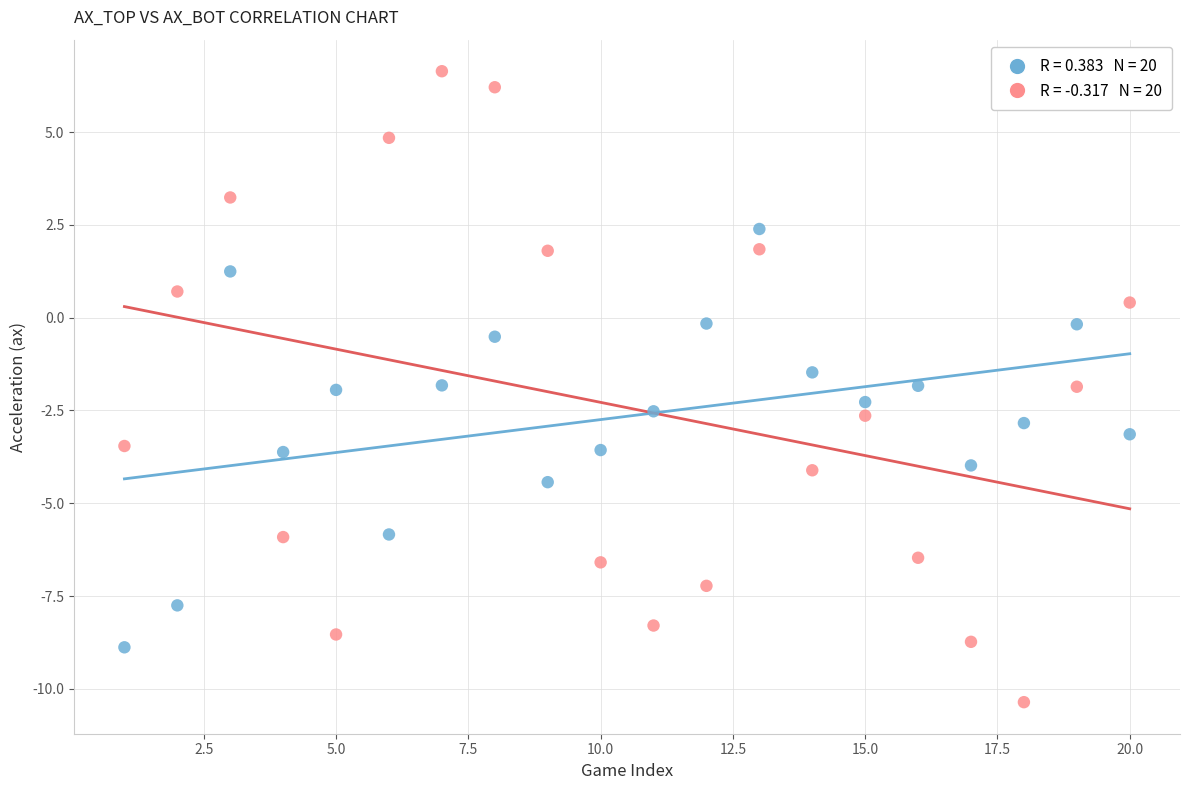

Across all data points, what is the range of Y values (max minus min)?

17.0